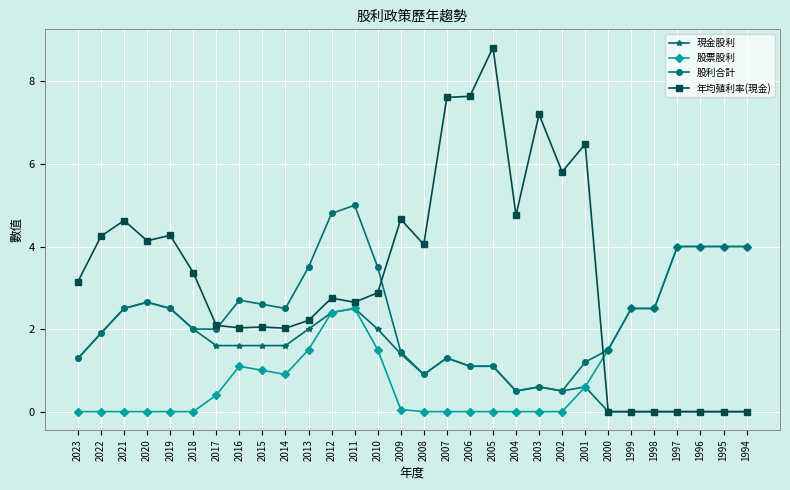

Which series changed the most between 2013 and 2012?

股利合計